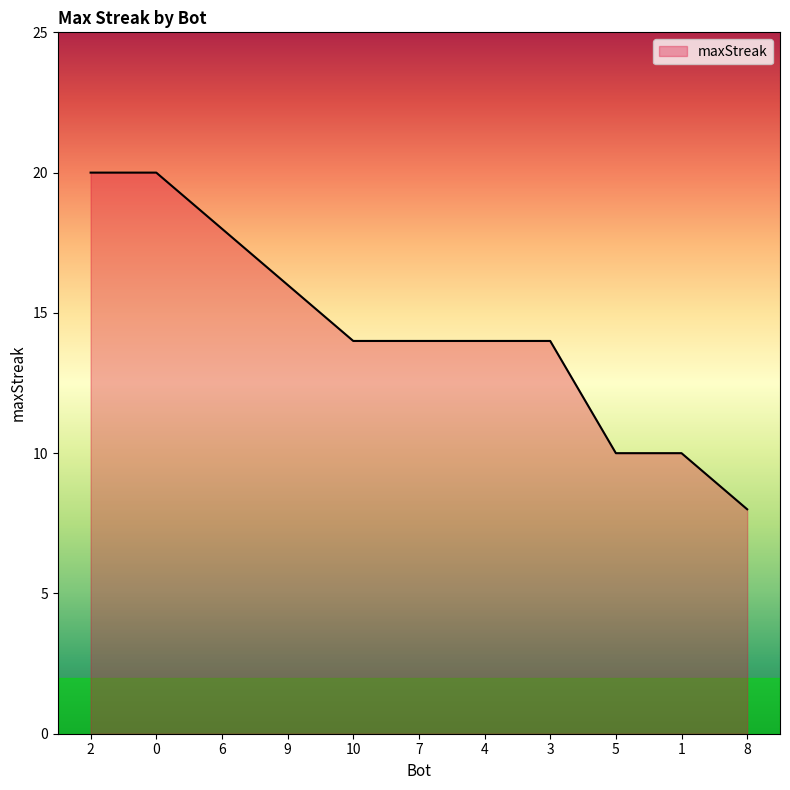

Which has a higher value, 2 or 3?

2